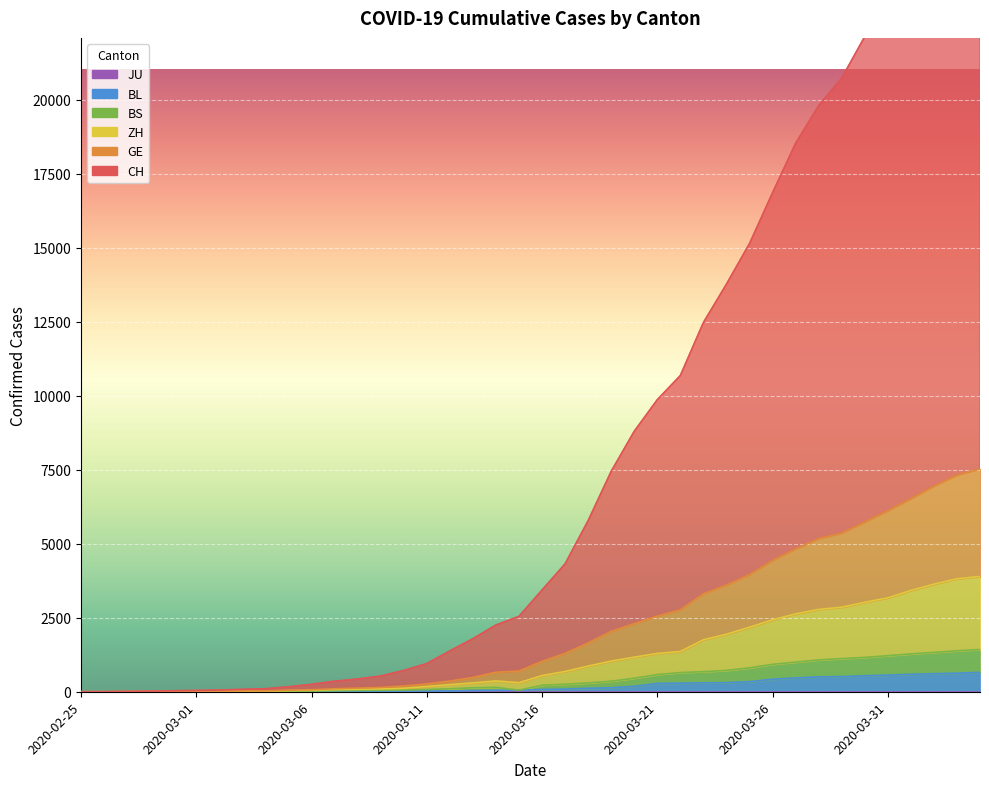

True or false: BS and BL intersect in this chart.

False